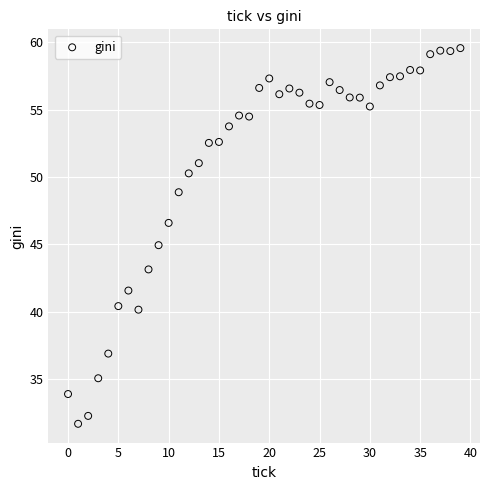

What is the range of Y values (max minus min)?

27.9